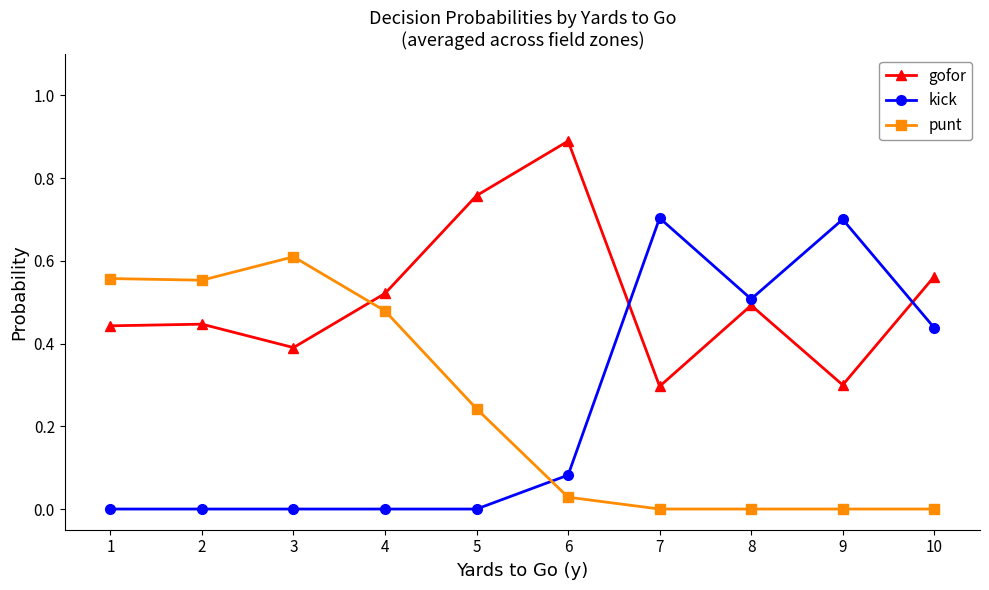

Count the number of categories in the chart.

10